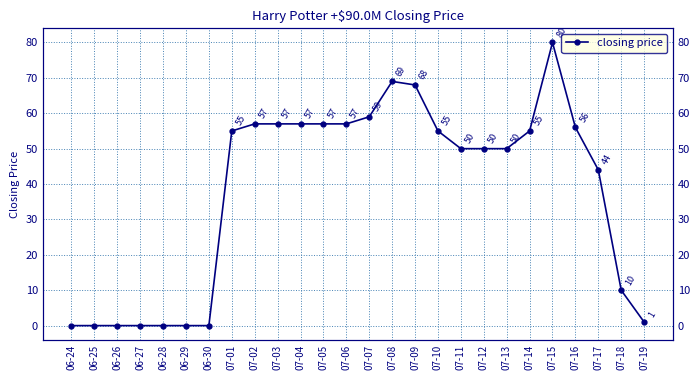

Is this an area chart (filled region under the line)?

No